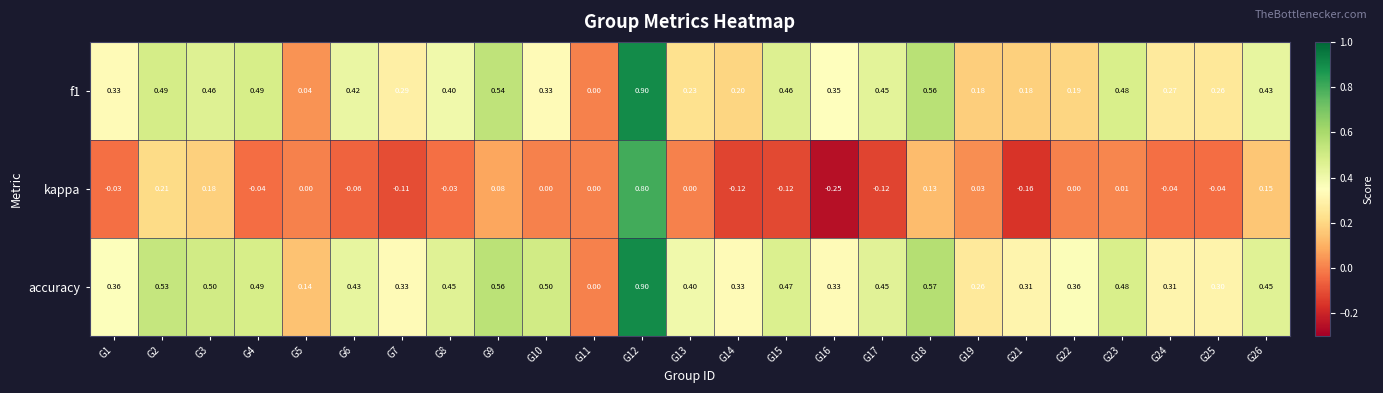

Which series has the largest range (max minus min)?

kappa